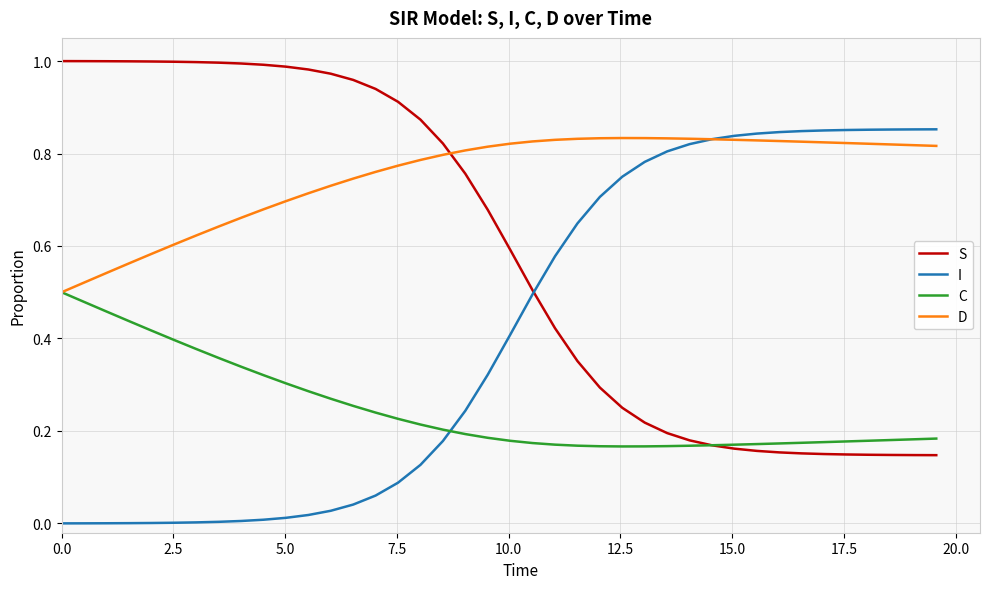

True or false: D and S cross at least once.

True